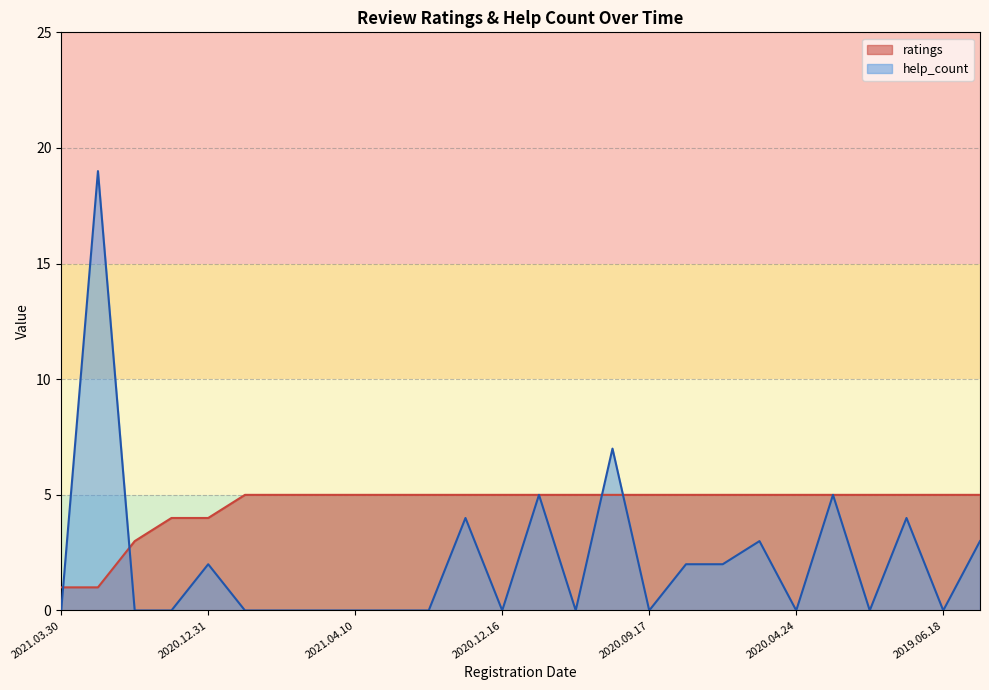

What is the difference between the maximum and minimum values in the ratings series?

4